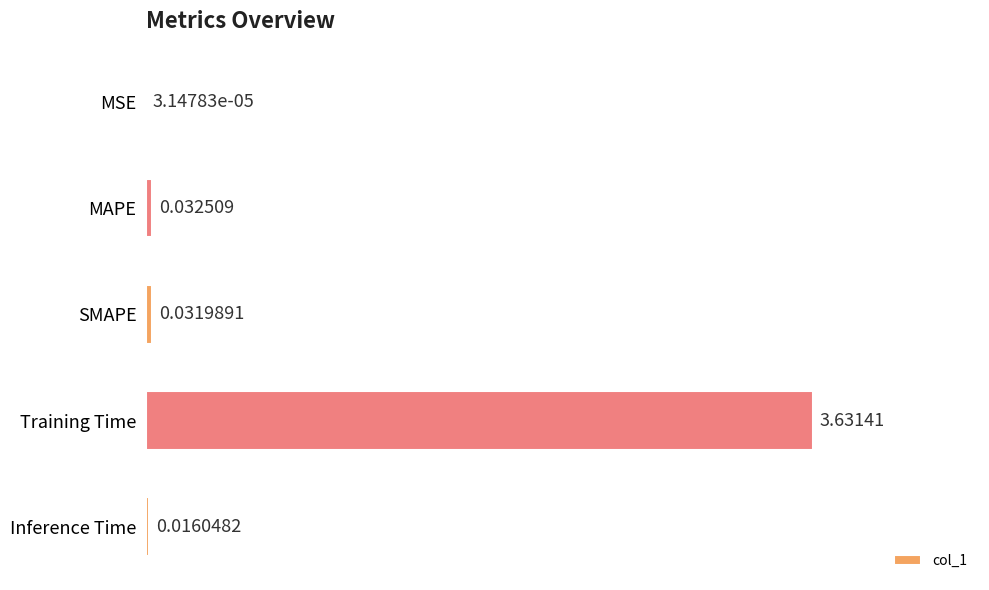

How many series are shown in this chart?

1